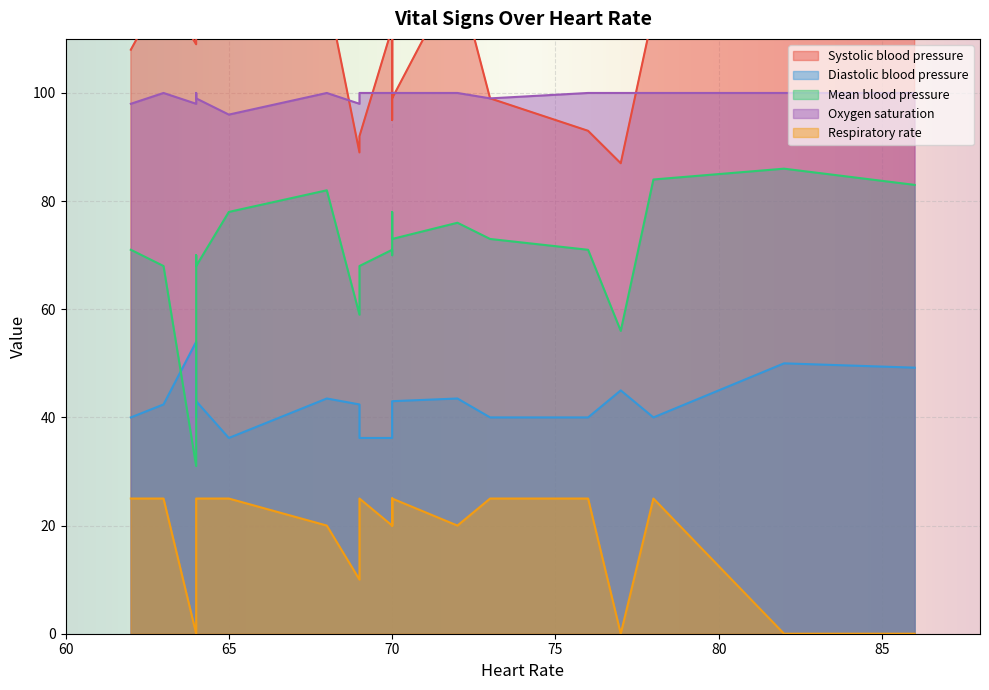

How many interior local peaks does the Diastolic blood pressure series have?

4